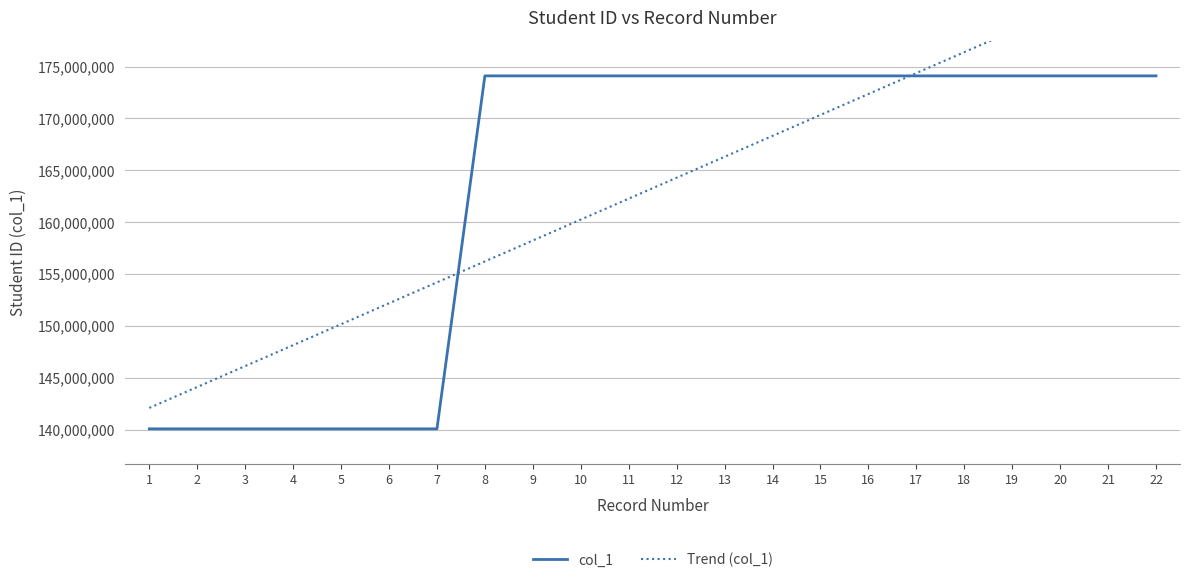

What are all the series names shown in the legend?

col_1, Trend (col_1)